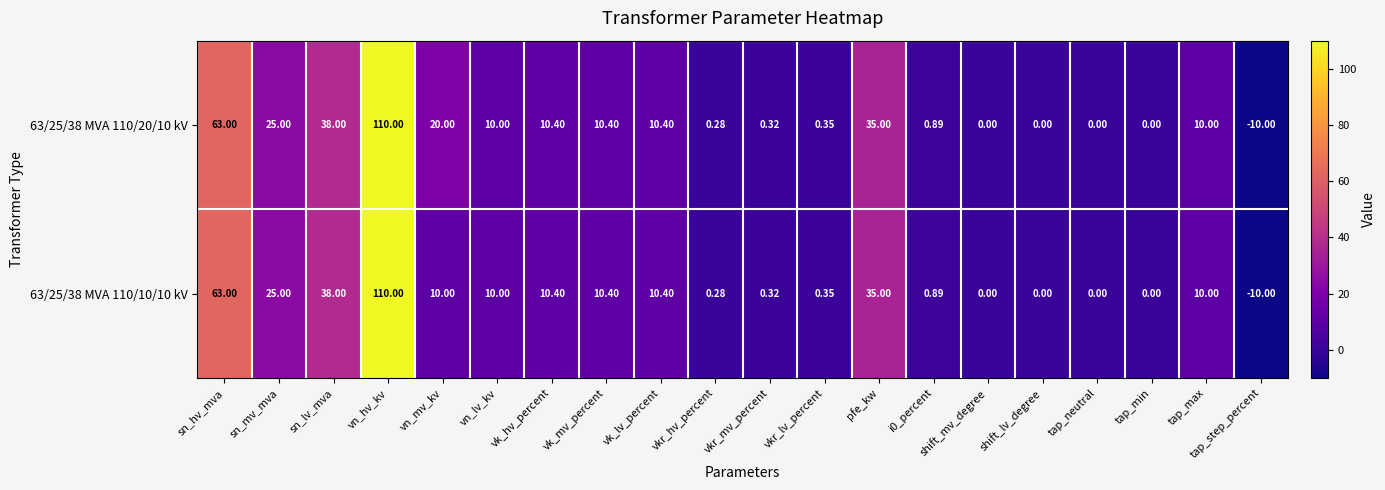

At which category is the sum across all series the highest?

vn_hv_kv